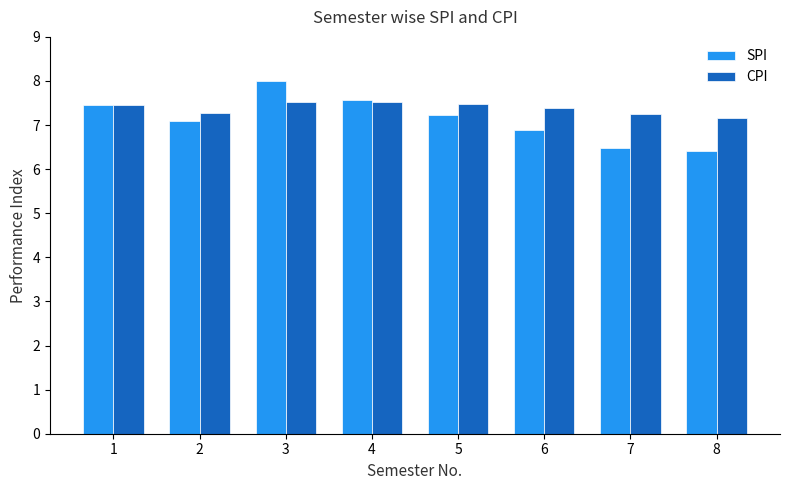

Which series changed the most between 2 and 3?

SPI